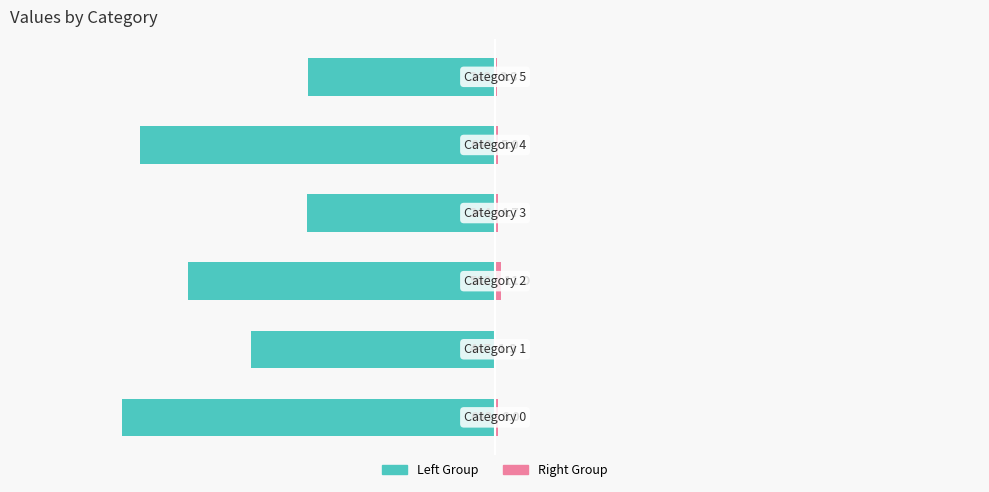

List the series in order of their overall mean, lowest first.

Left Group, Right Group